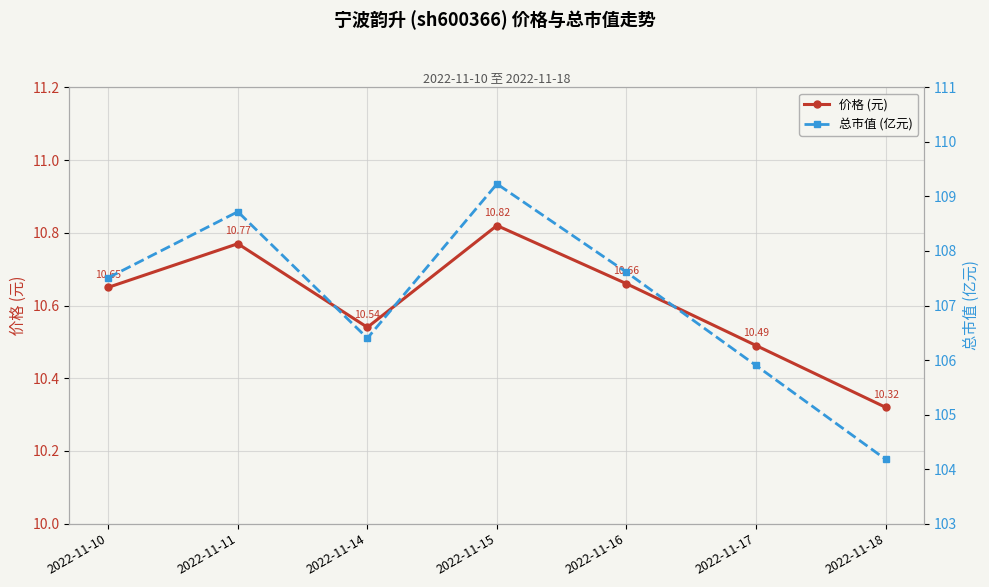

Which category has the highest value in the 总市值 (亿元) series?

2022-11-15